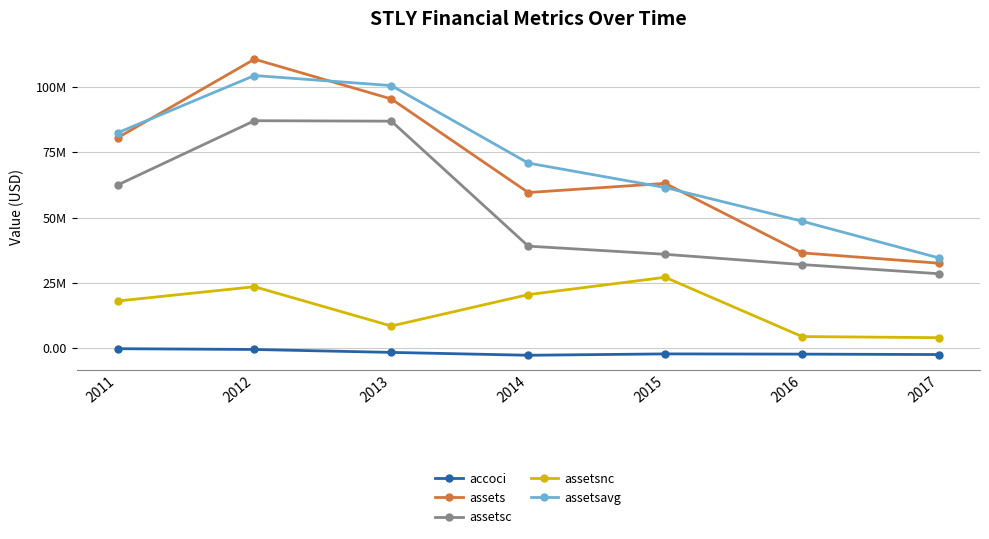

What is the spread (max minus min) of values at 2011?

82706250